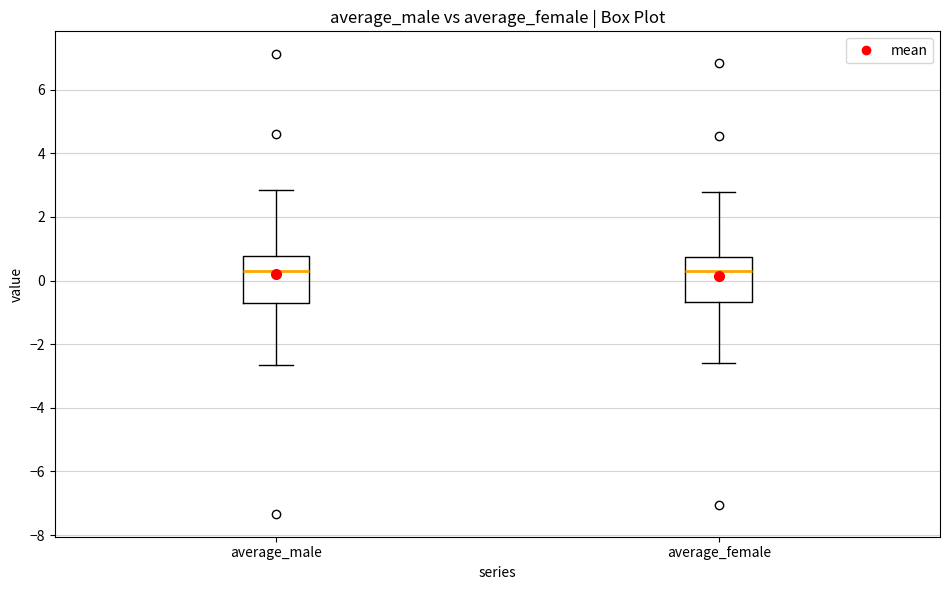

Where does the median line of the box for average_female sit on the y-axis? The values are not printed on the chart, so give them approximately, as read against the axis.

0.2